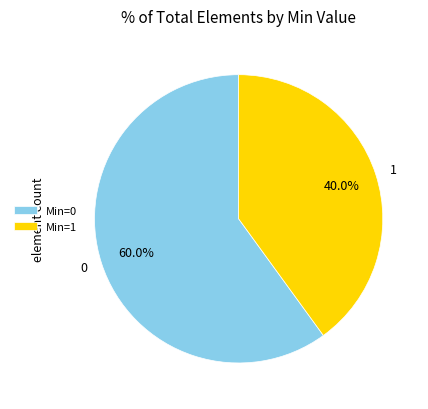

To the nearest percent, what is the average slice percentage?

50%